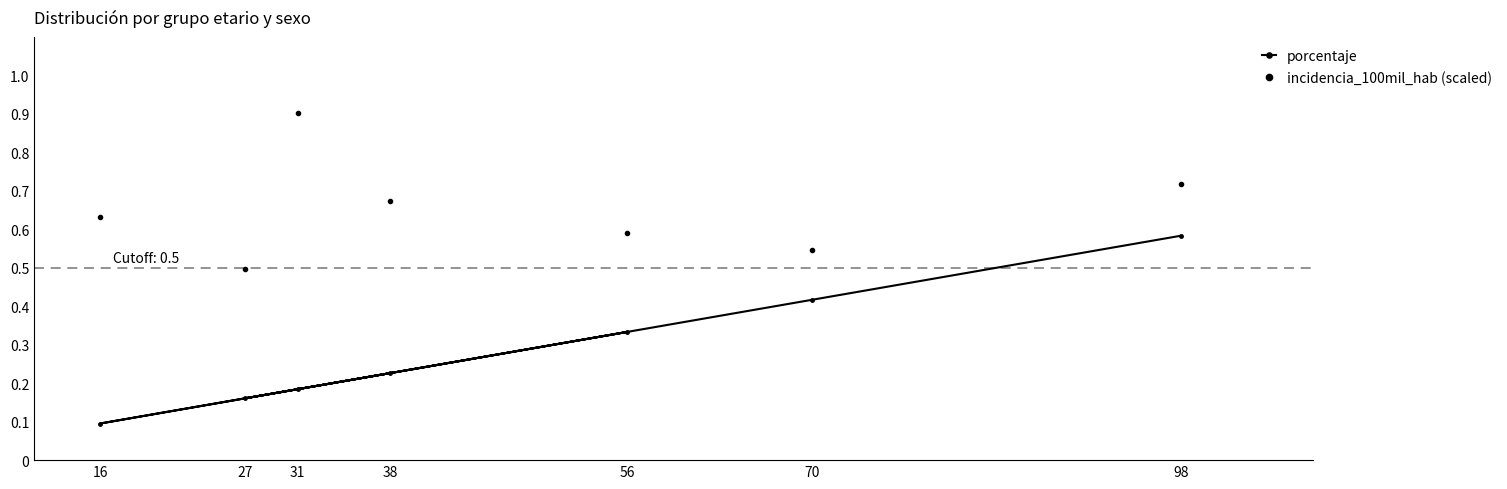

At which category is the sum across all series the highest?

98